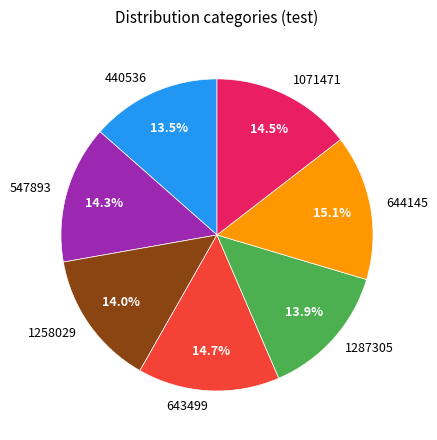

Combined, do 643499 and 440536 account for over 50%?

No